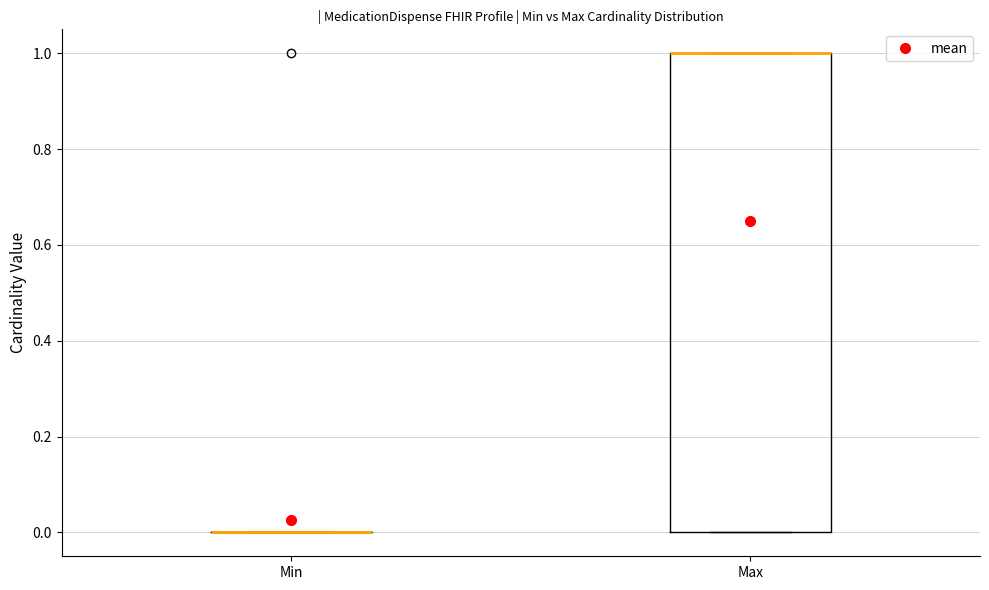

Reading left to right, read every box against the y-axis: the position of its median line, the range the box covers, and the ends of its whiskers. The values are not printed on the chart, so give them approximately, as read against the axis.

Min: box collapsed to a line at 0, whiskers 0 to 0
Max: median 1 (drawn on the box's upper edge), box 0 to 1, whiskers 0 to 1